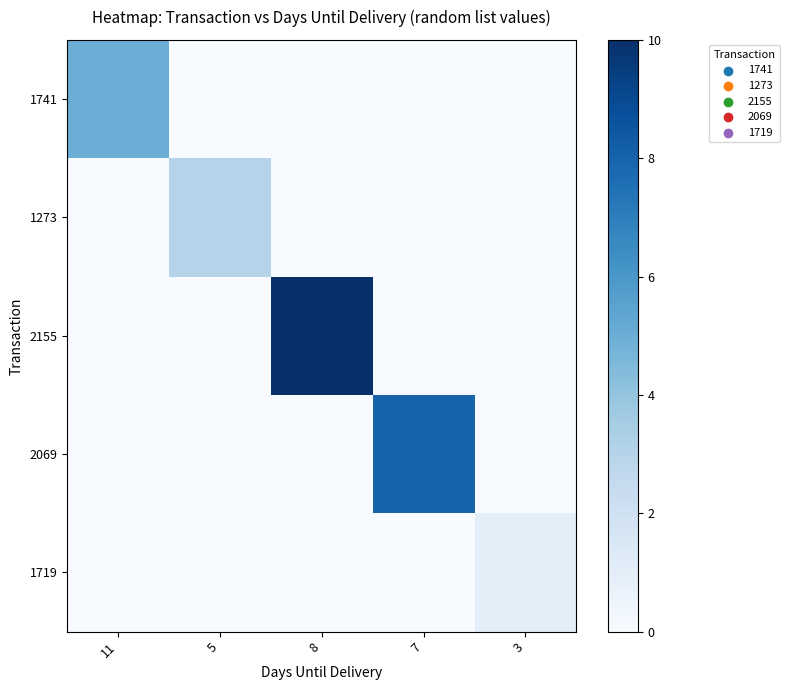

Reading left to right, transcribe all the data shown in this chart.

1741: 11=5	5=0	8=0	7=0	3=0
1273: 11=0	5=3	8=0	7=0	3=0
2155: 11=0	5=0	8=10	7=0	3=0
2069: 11=0	5=0	8=0	7=8	3=0
1719: 11=0	5=0	8=0	7=0	3=1